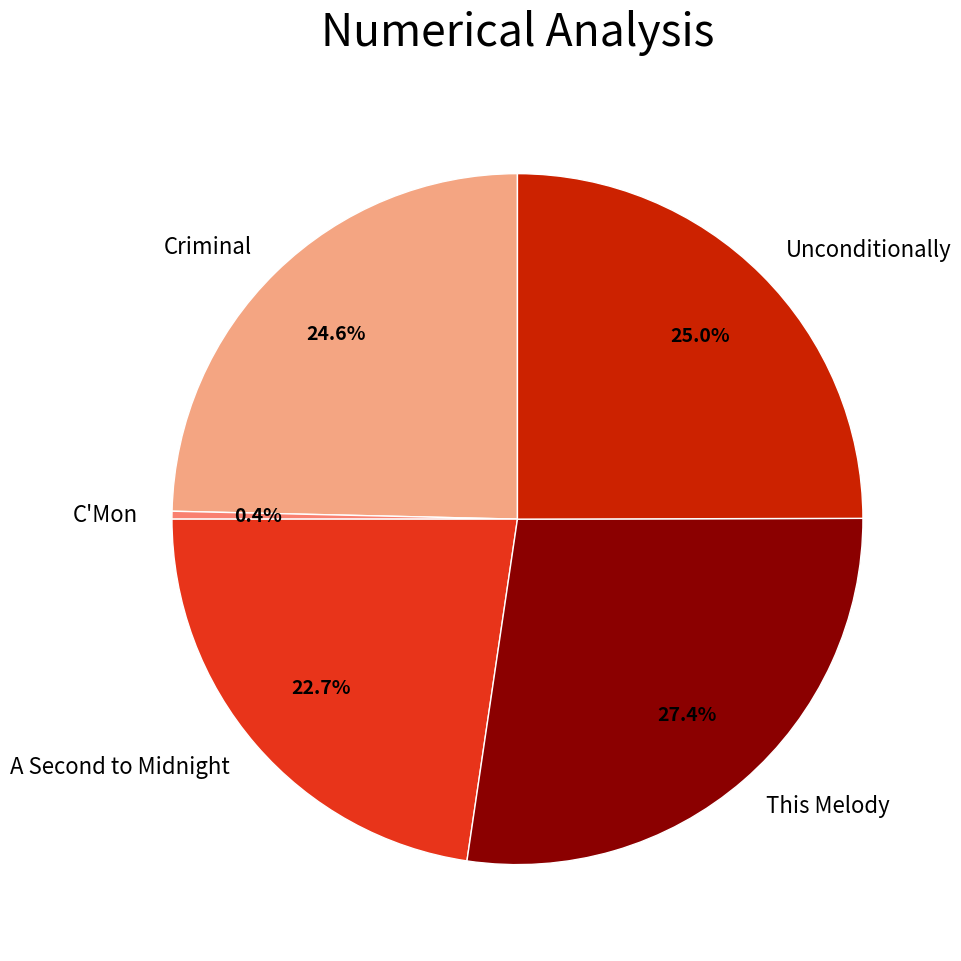

What is the smallest slice in the pie chart?

C'Mon